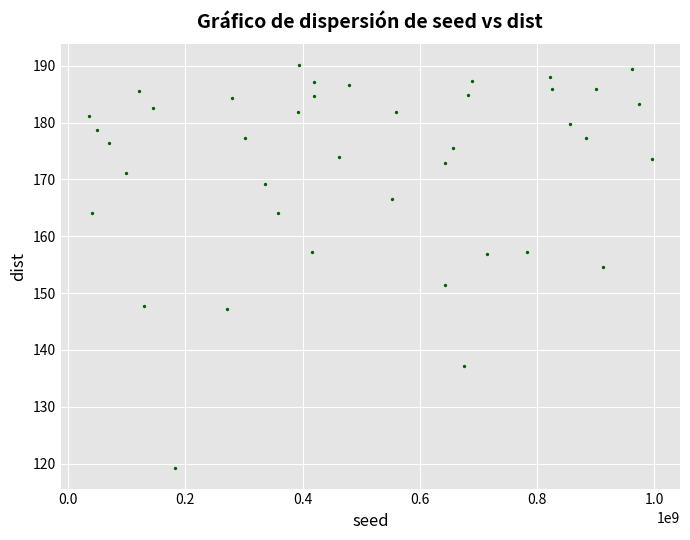

What is the range of X values (max minus min)?

961031074.0